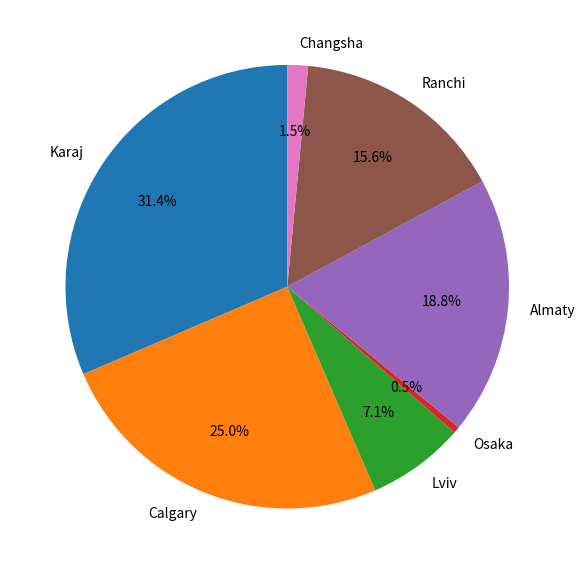

Approximately how many times larger is the value at Almaty compared to Karaj?

0.6